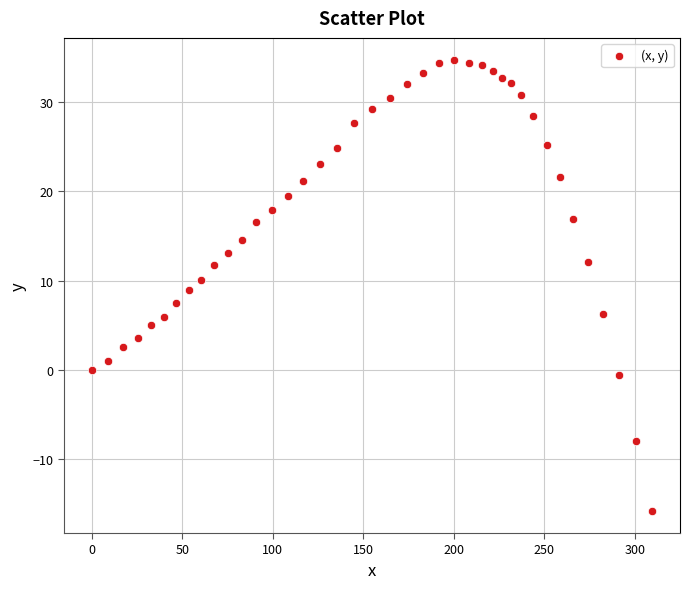

What is the range of X values (max minus min)?

309.5